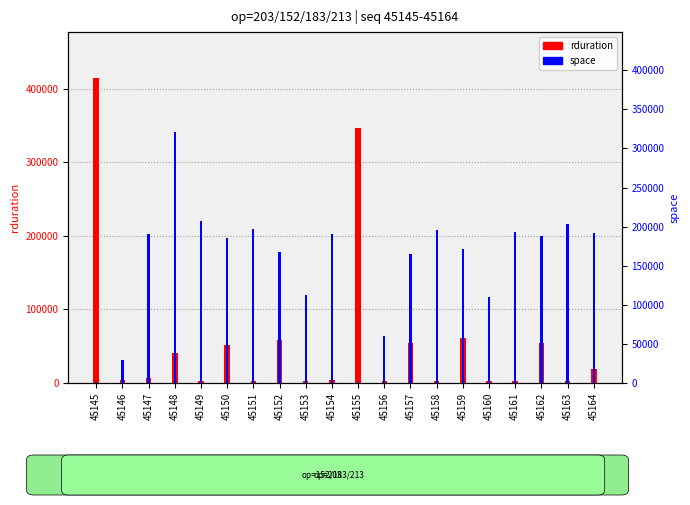

Rank the series by their maximum value, from lowest to highest.

space, rduration